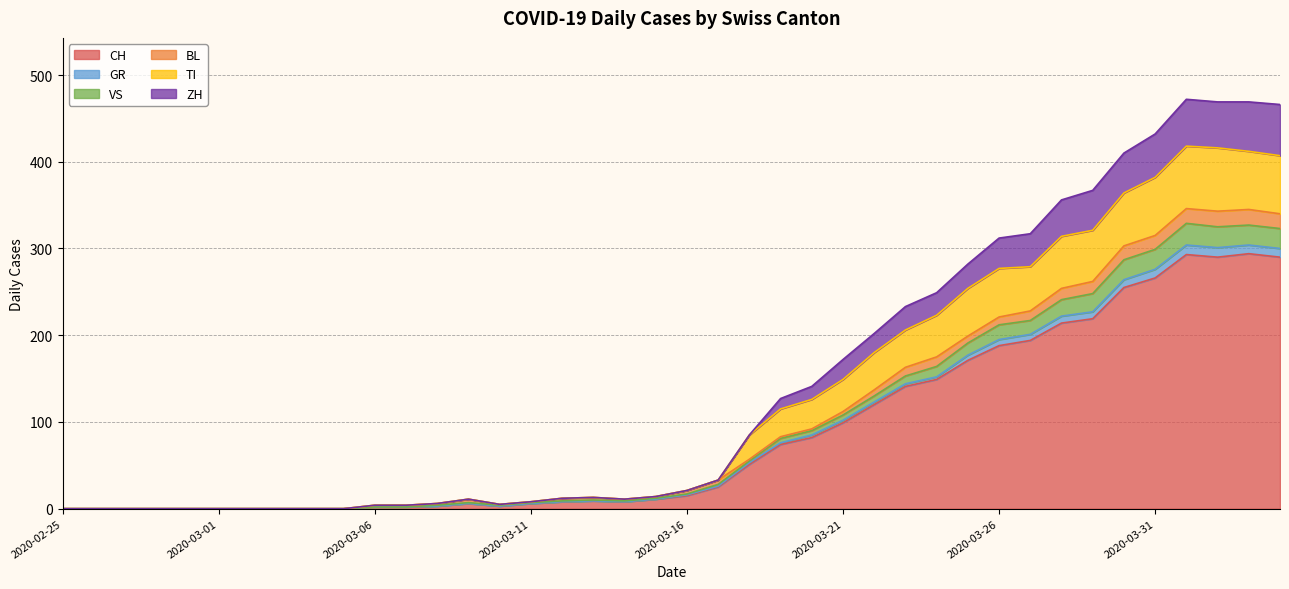

What is the maximum value shown in the chart?

472